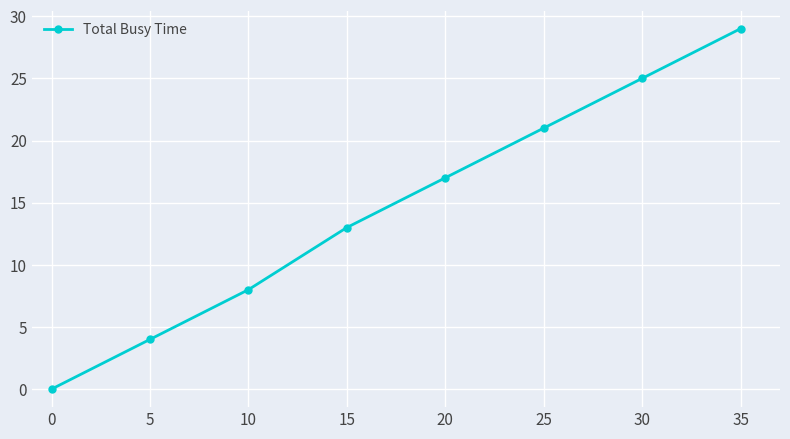

True or false: there are more than 1 points higher than both neighbors.

False